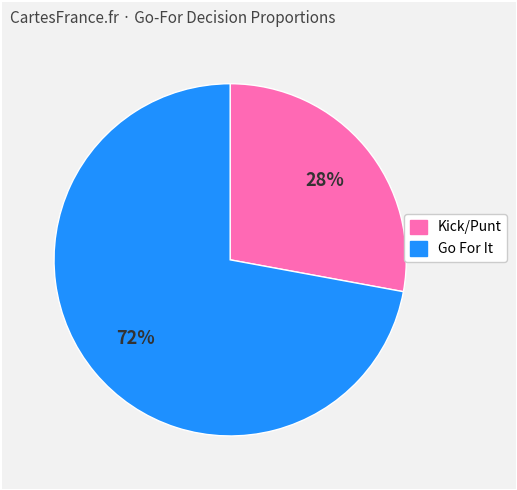

To the nearest percent, what is the difference between the largest and smallest slice percentages?

44%